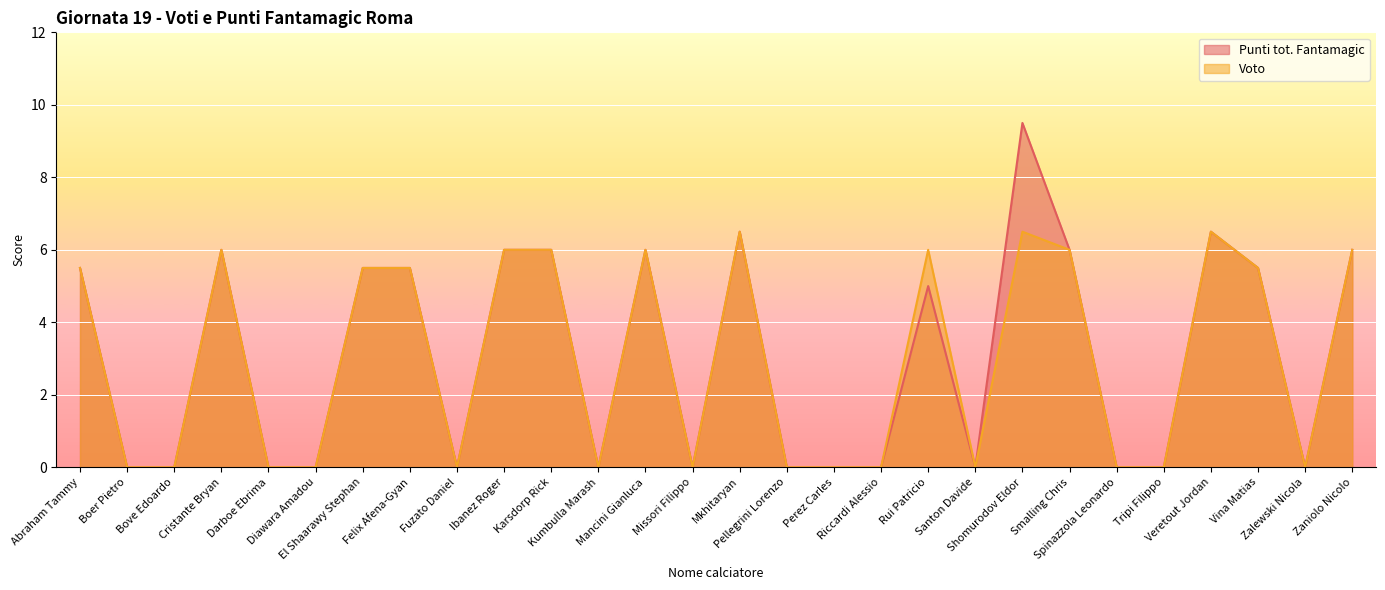

Reading left to right, what are all the values shown in this chart?

Punti tot. Fantamagic: Abraham Tammy=5.5	Boer Pietro=0.0	Bove Edoardo=0.0	Cristante Bryan=6.0	Darboe Ebrima=0.0	Diawara Amadou=0.0	El Shaarawy Stephan=5.5	Felix Afena-Gyan=5.5	Fuzato Daniel=0.0	Ibanez Roger=6.0	Karsdorp Rick=6.0	Kumbulla Marash=0.0	Mancini Gianluca=6.0	Missori Filippo=0.0	Mkhitaryan=6.5	Pellegrini Lorenzo=0.0	Perez Carles=0.0	Riccardi Alessio=0.0	Rui Patricio=5.0	Santon Davide=0.0	Shomurodov Eldor=9.5	Smalling Chris=6.0	Spinazzola Leonardo=0.0	Tripi Filippo=0.0	Veretout Jordan=6.5	Vina Matias=5.5	Zalewski Nicola=0.0	Zaniolo Nicolo=6.0
Voto: Abraham Tammy=5.5	Boer Pietro=0.0	Bove Edoardo=0.0	Cristante Bryan=6.0	Darboe Ebrima=0.0	Diawara Amadou=0.0	El Shaarawy Stephan=5.5	Felix Afena-Gyan=5.5	Fuzato Daniel=0.0	Ibanez Roger=6.0	Karsdorp Rick=6.0	Kumbulla Marash=0.0	Mancini Gianluca=6.0	Missori Filippo=0.0	Mkhitaryan=6.5	Pellegrini Lorenzo=0.0	Perez Carles=0.0	Riccardi Alessio=0.0	Rui Patricio=6.0	Santon Davide=0.0	Shomurodov Eldor=6.5	Smalling Chris=6.0	Spinazzola Leonardo=0.0	Tripi Filippo=0.0	Veretout Jordan=6.5	Vina Matias=5.5	Zalewski Nicola=0.0	Zaniolo Nicolo=6.0